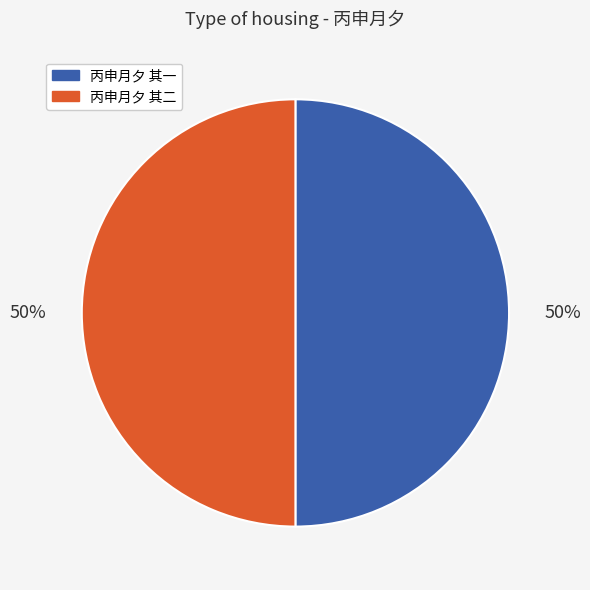

Count the number of slices in the pie.

2